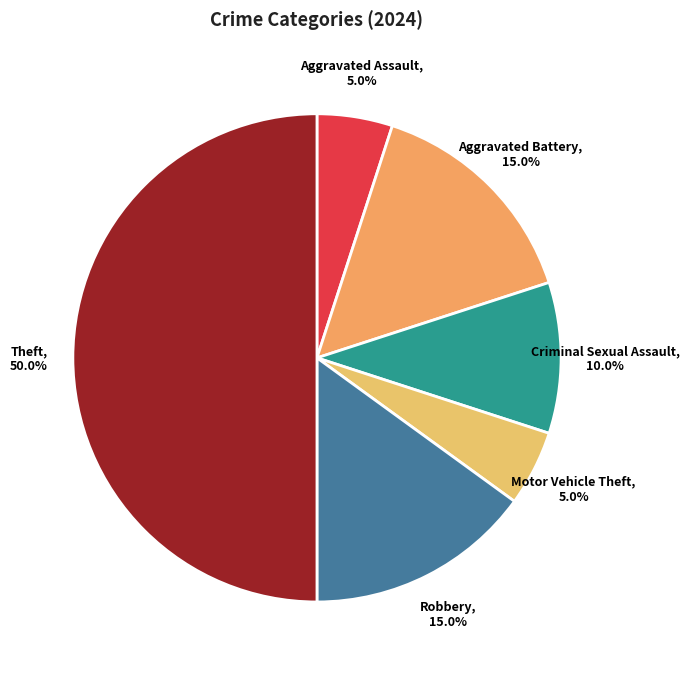

Does Criminal Sexual Assault represent more than half of the total?

No